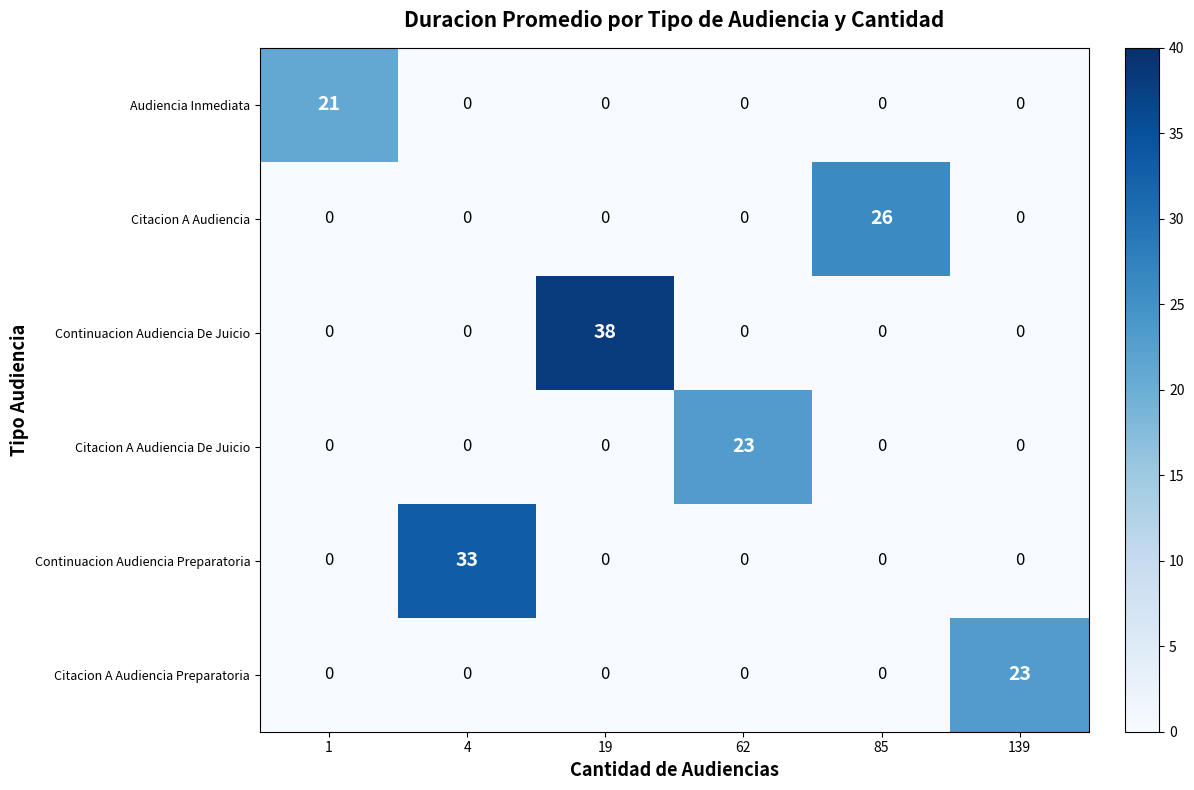

Which series has the largest total across all categories?

Continuacion Audiencia De Juicio